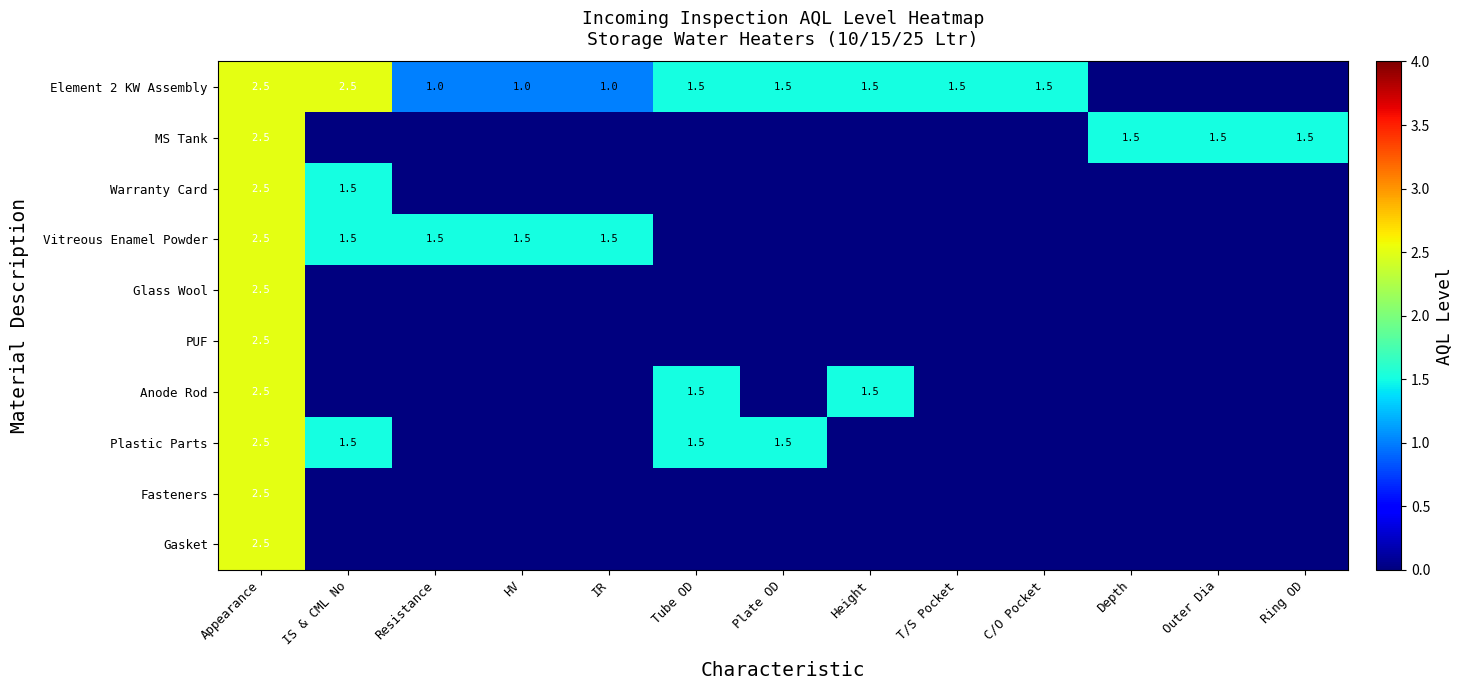

The value of Vitreous Enamel Powder at HV is 1.5. True or false?

True